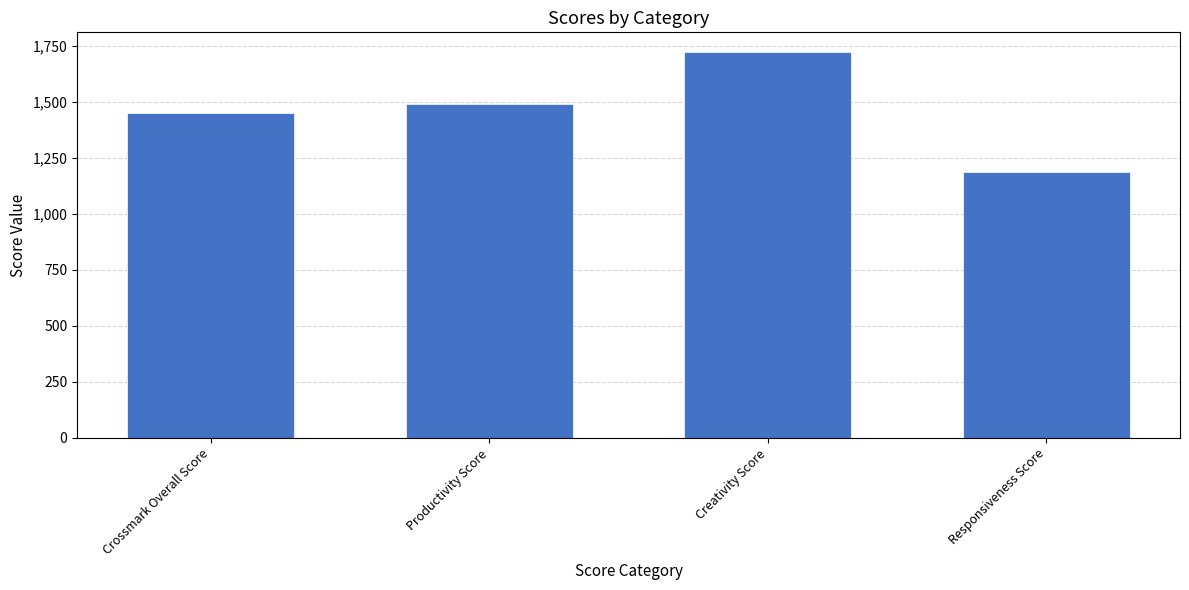

Rank the categories by value from highest to lowest.

Creativity Score, Productivity Score, Crossmark Overall Score, Responsiveness Score